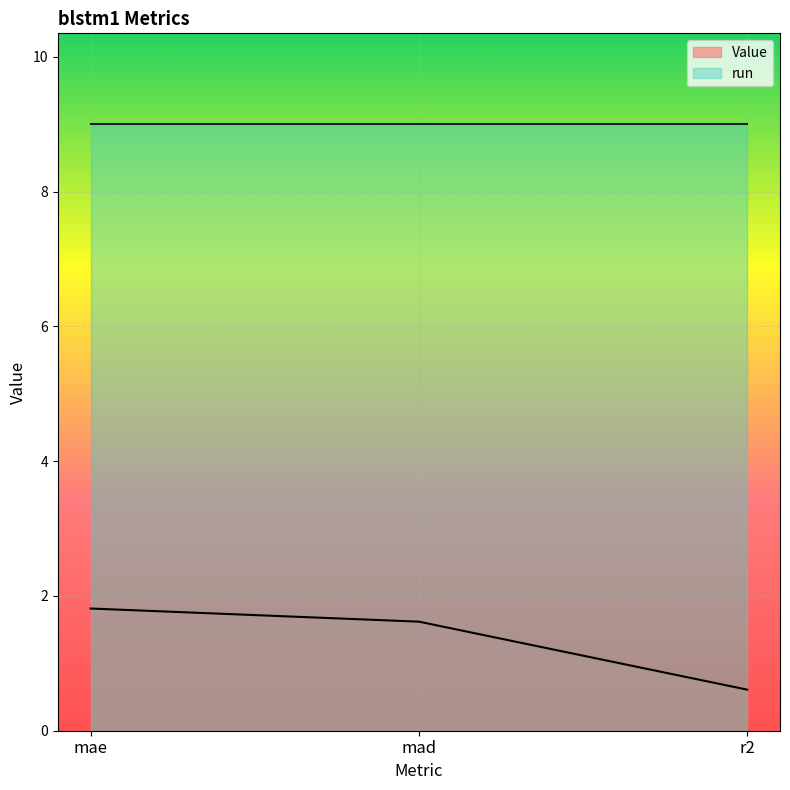

What is the difference between the maximum and minimum values?

1.2